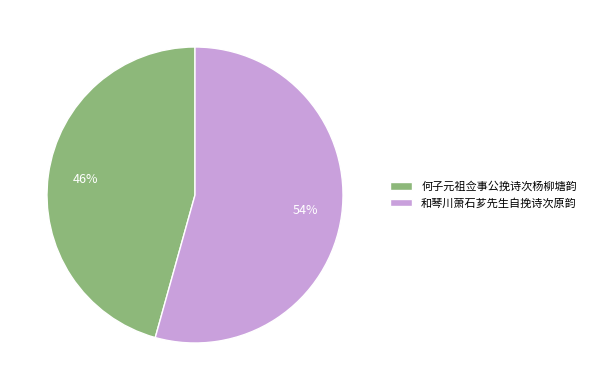

Rank the categories by value from highest to lowest.

和琴川萧石芗先生自挽诗次原韵, 何子元祖佥事公挽诗次杨柳塘韵